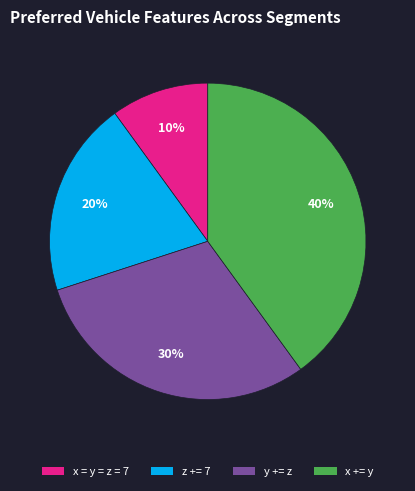

Does x += y account for over 50% of the chart?

No